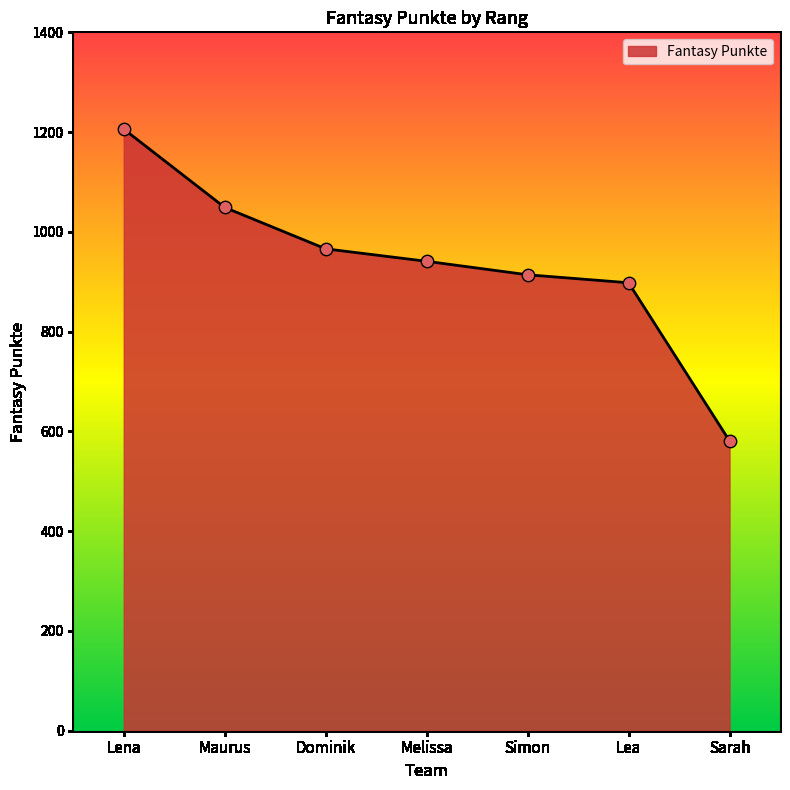

What is the ratio of the value at Lea to the value at Sarah?

1.5